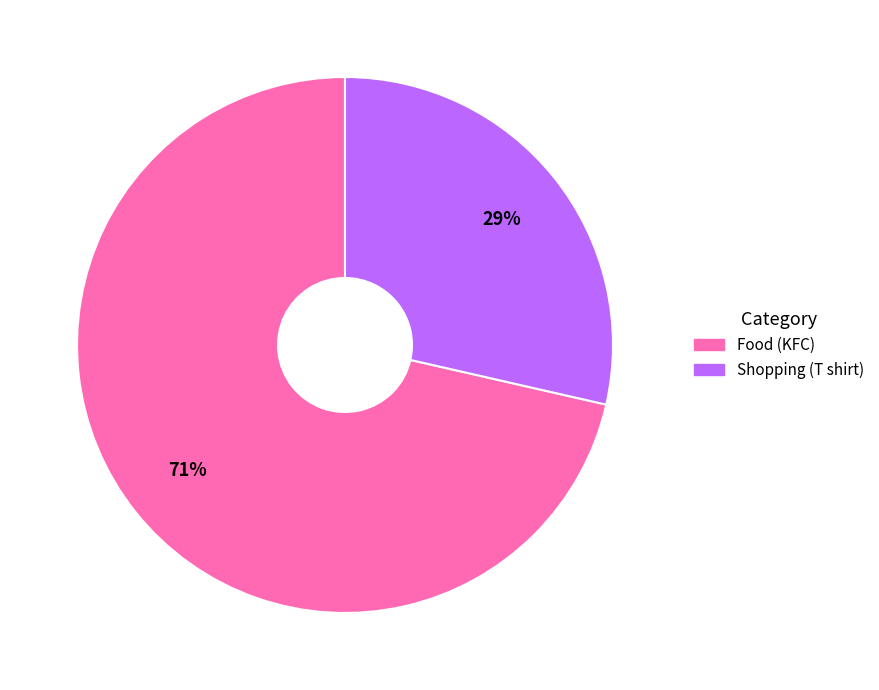

How many segments does this pie chart have?

2